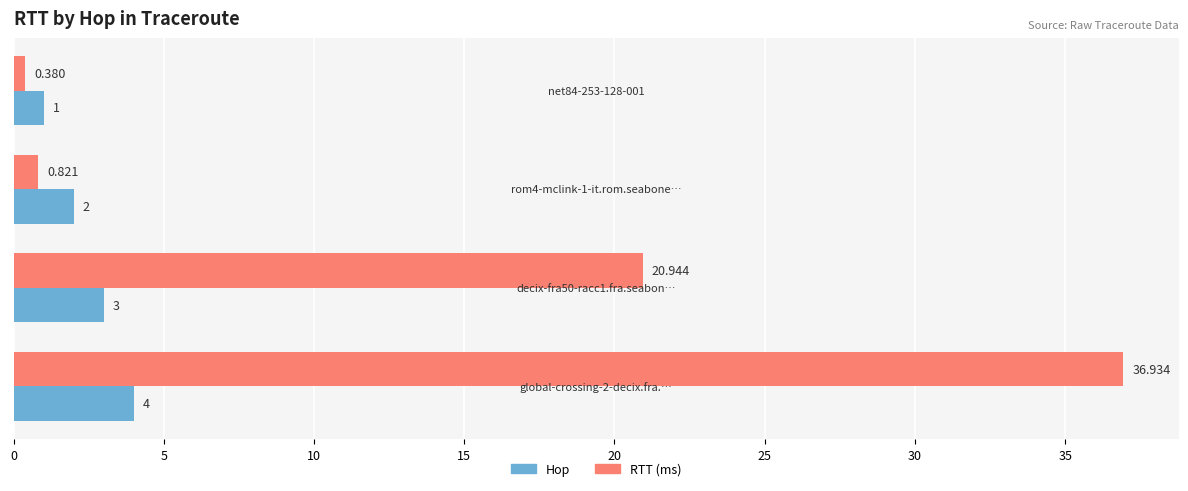

Rank the series by their average value, from highest to lowest.

RTT (ms), Hop